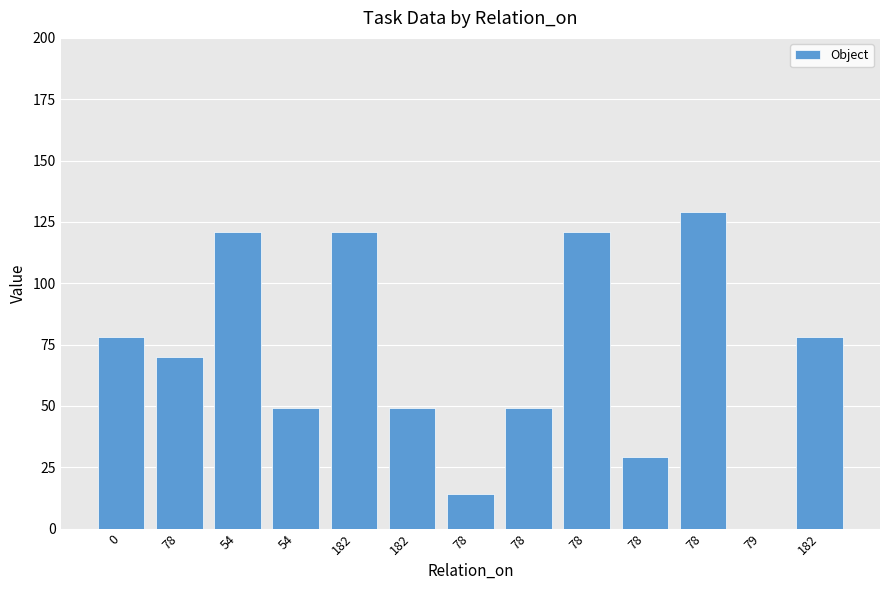

Where is the data nearest to the value 64?

78